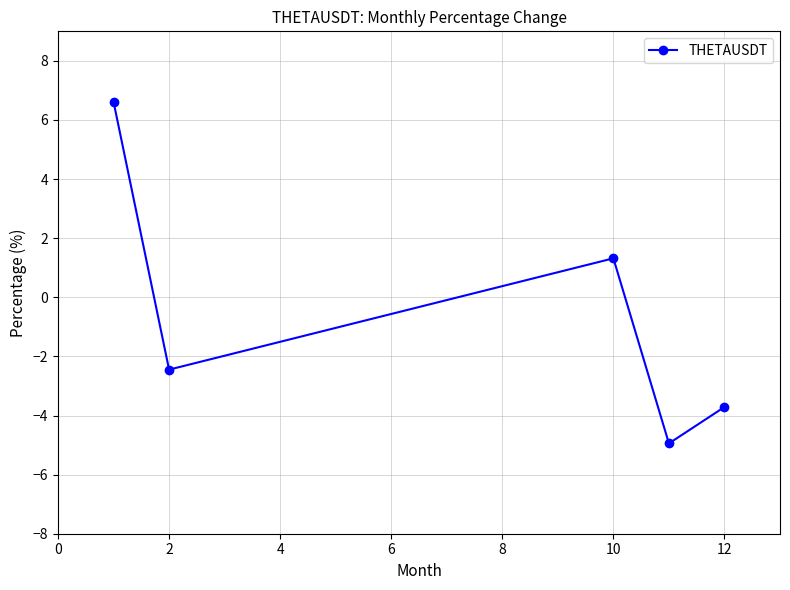

Reading left to right, transcribe all the data shown in this chart.

6.6	-2.4	1.3	-4.9	-3.7